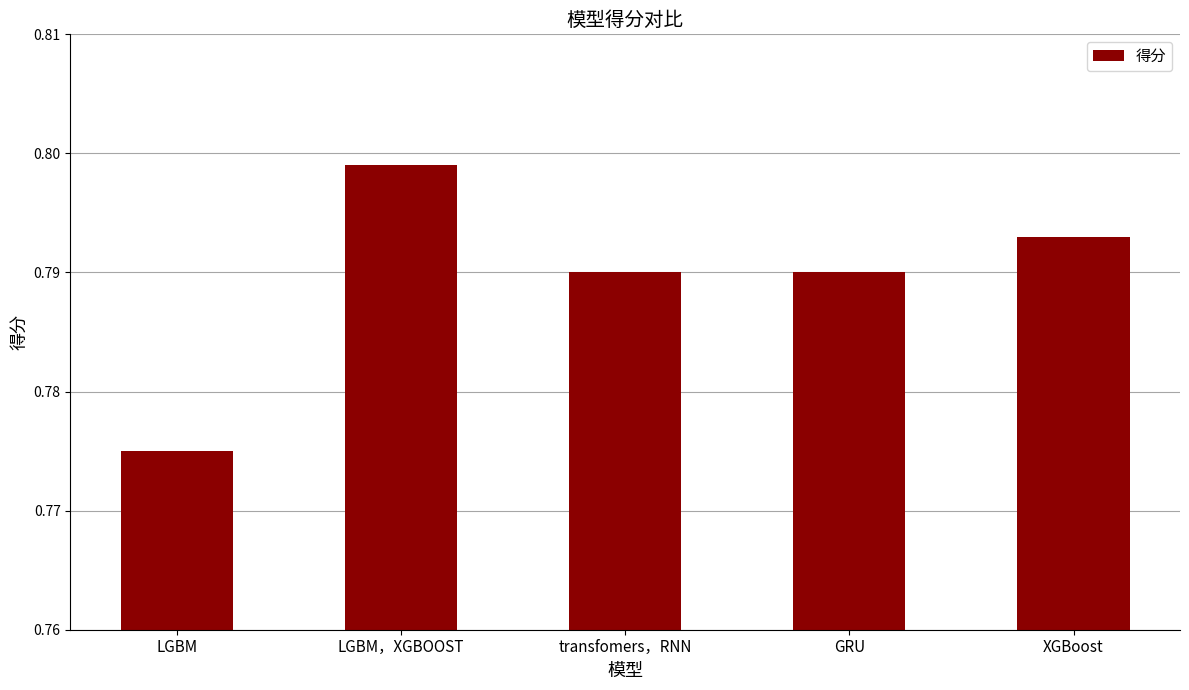

What is the sum of the values at XGBoost and GRU?

1.6